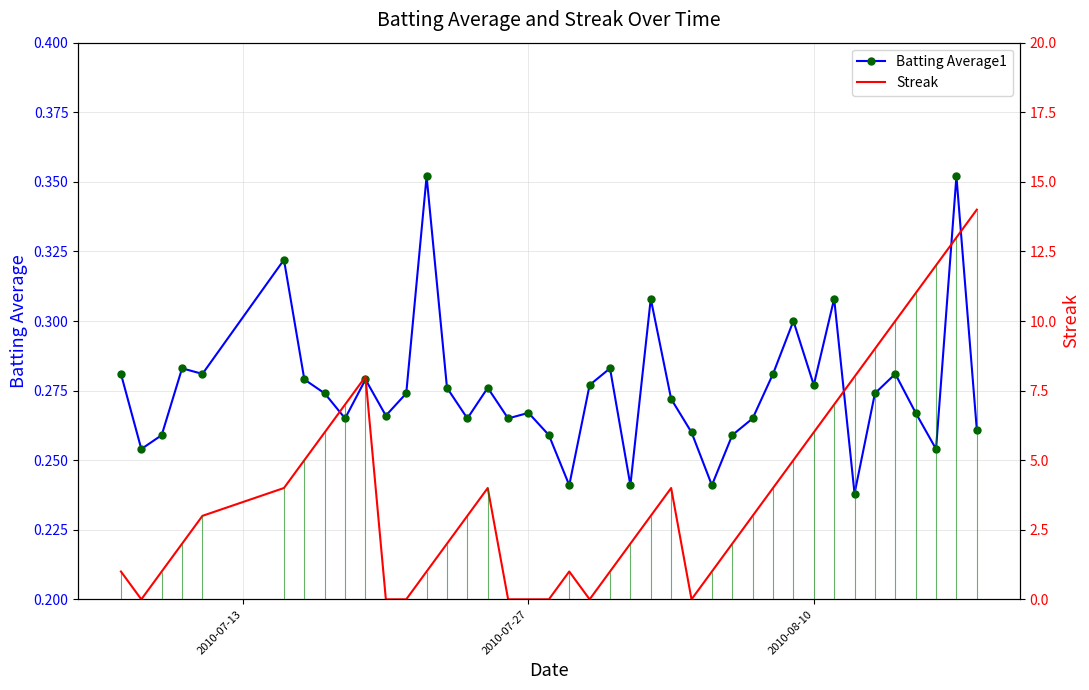

How many intersections are there between Batting Average1 and Streak?

10